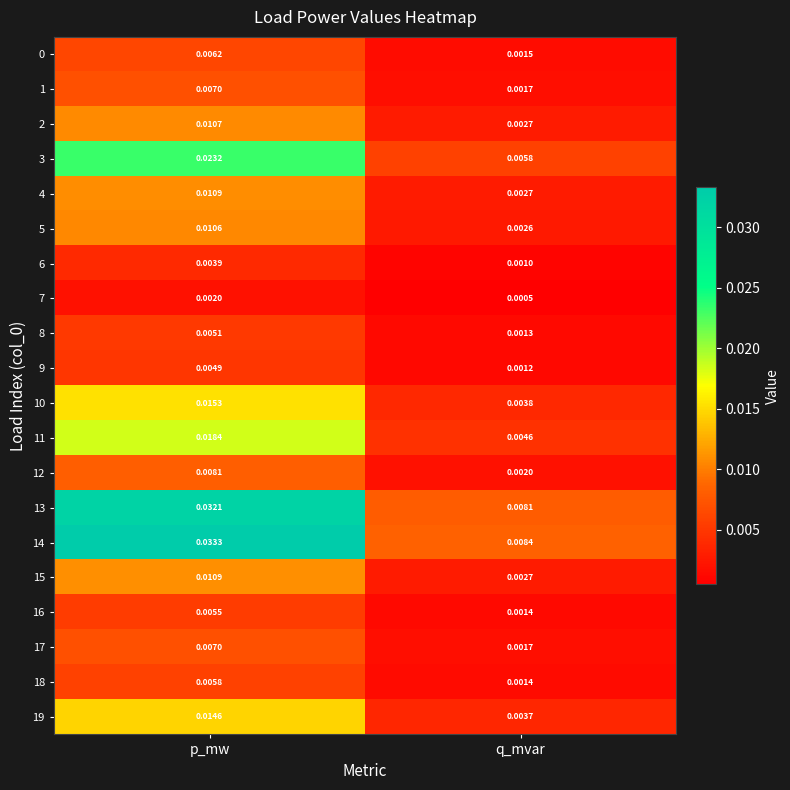

Which series has the largest total across all categories?

14